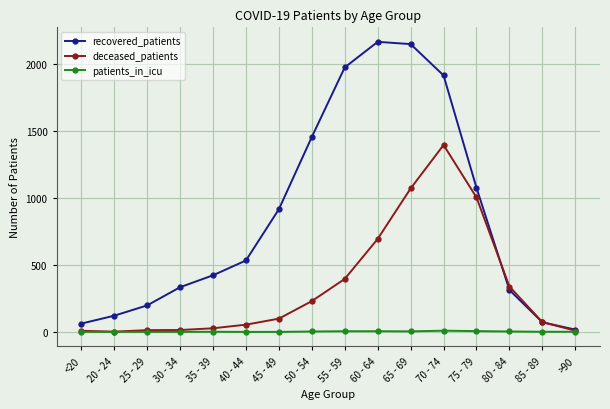

How many data points does each series have?

16